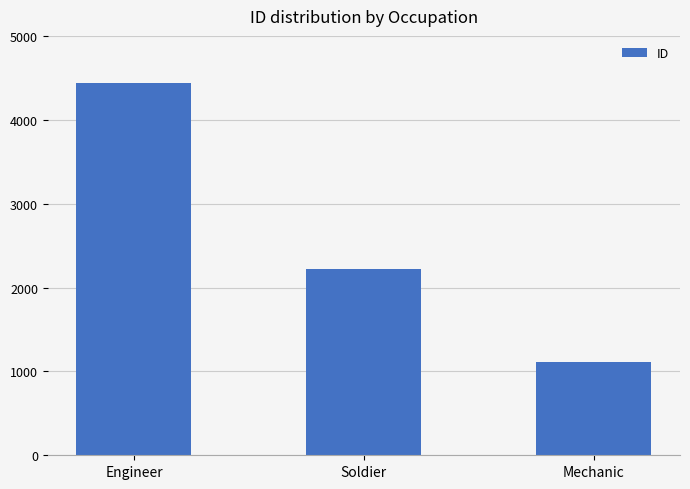

Which category has the highest value across all series?

Engineer